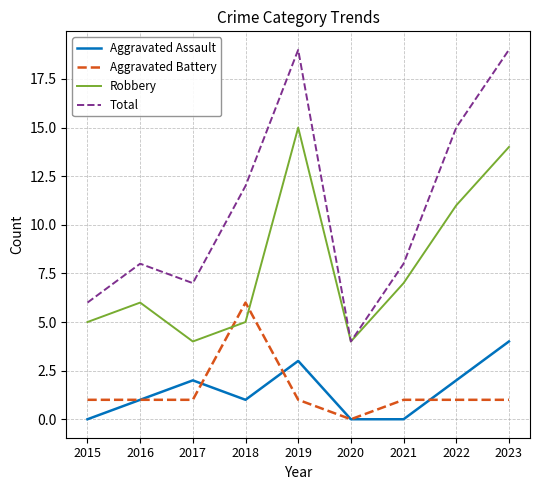

How many distinct data groups are displayed?

4